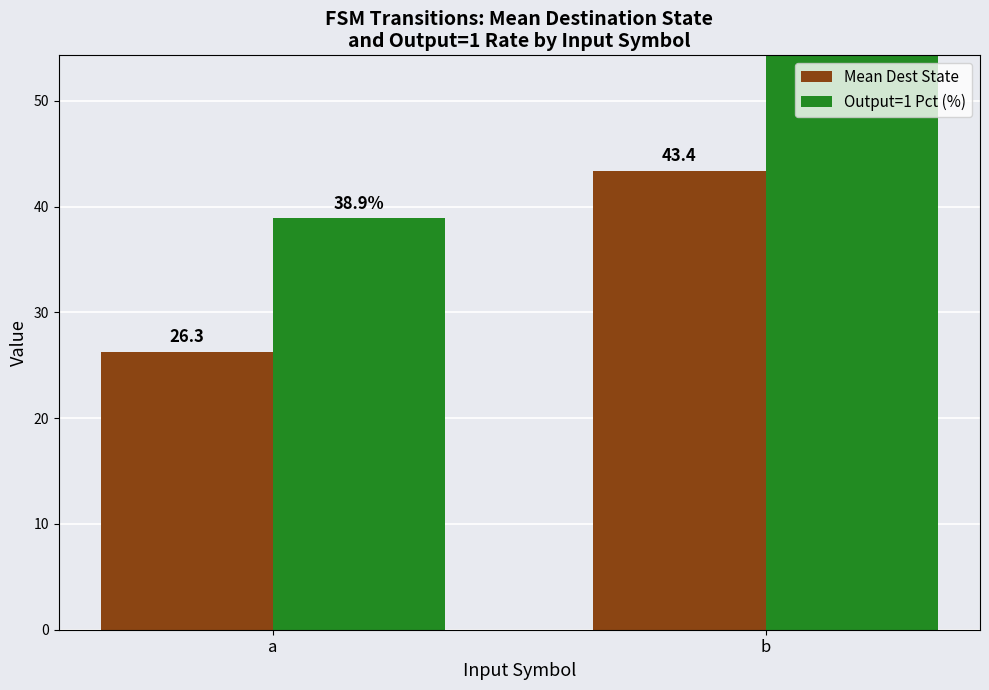

How many data points in Output=1 Pct (%) are above 55?

1